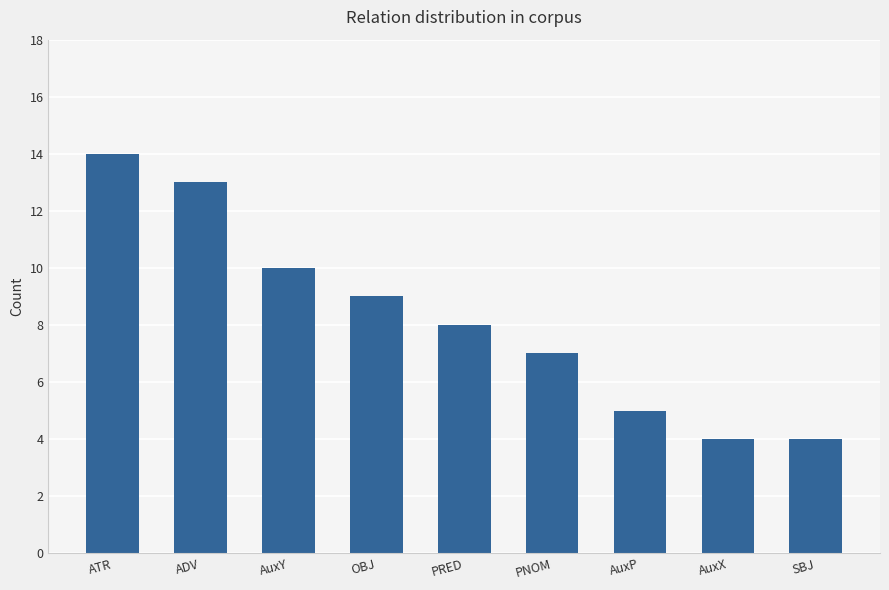

What is the ratio of the value at AuxP to the value at OBJ?

0.6